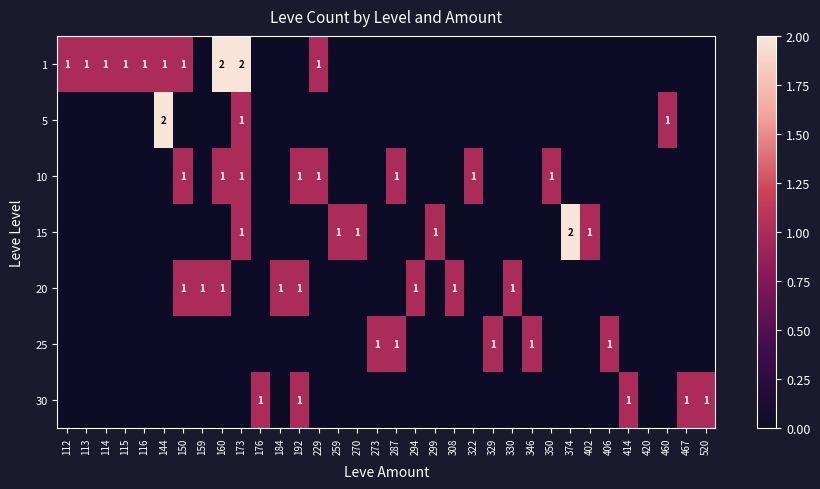

At how many categories does at least one series exceed 1?

4